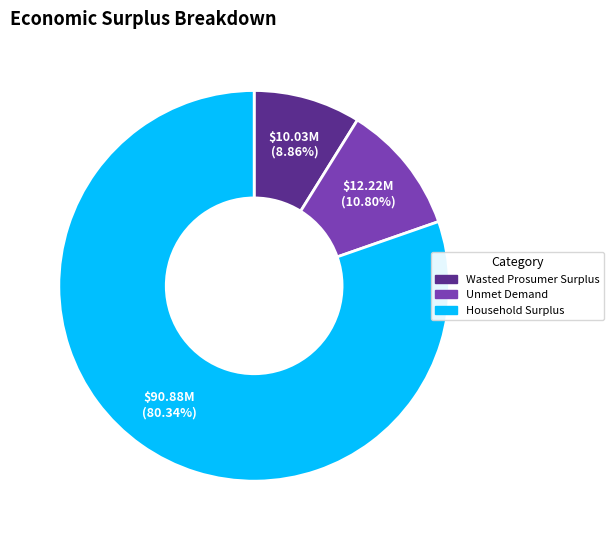

Is it true that Wasted Prosumer Surplus is 2% of the pie?

False